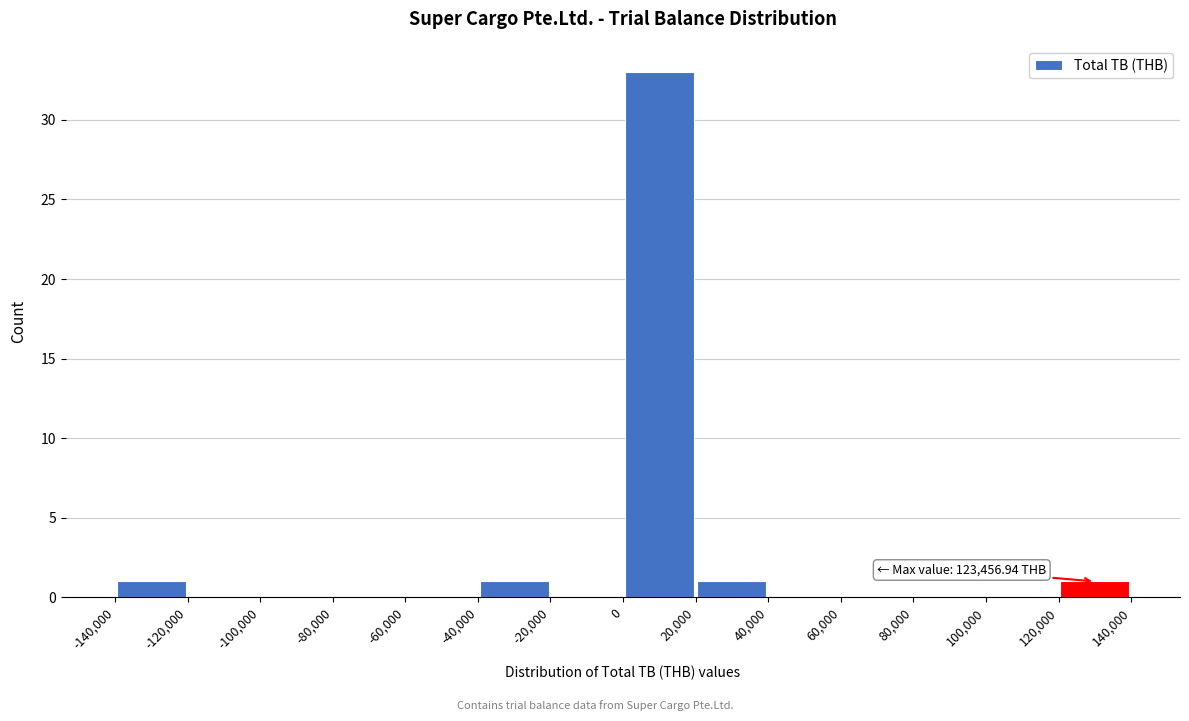

Over which range of the x-axis is the bar tallest?

0 to 20,000